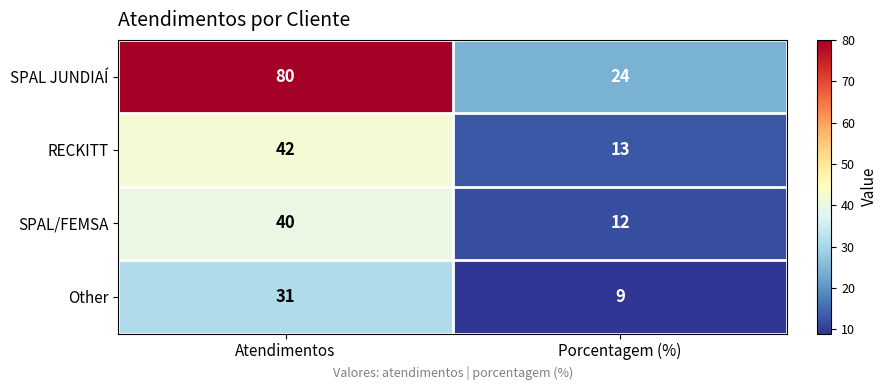

What is the greatest value displayed?

80